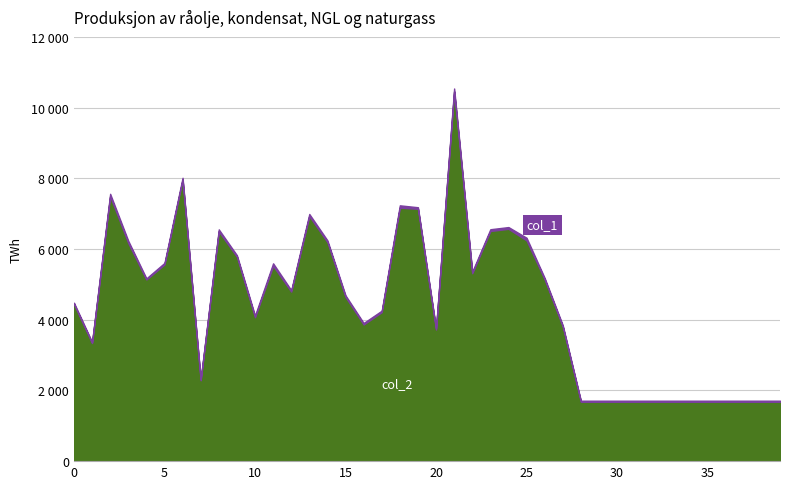

How many points are higher than both their immediate neighbors (excluding endpoints)?

8